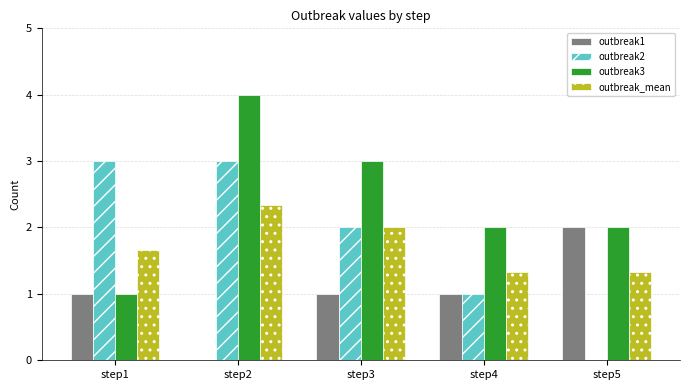

What is the spread (max minus min) of values at step5?

2.0